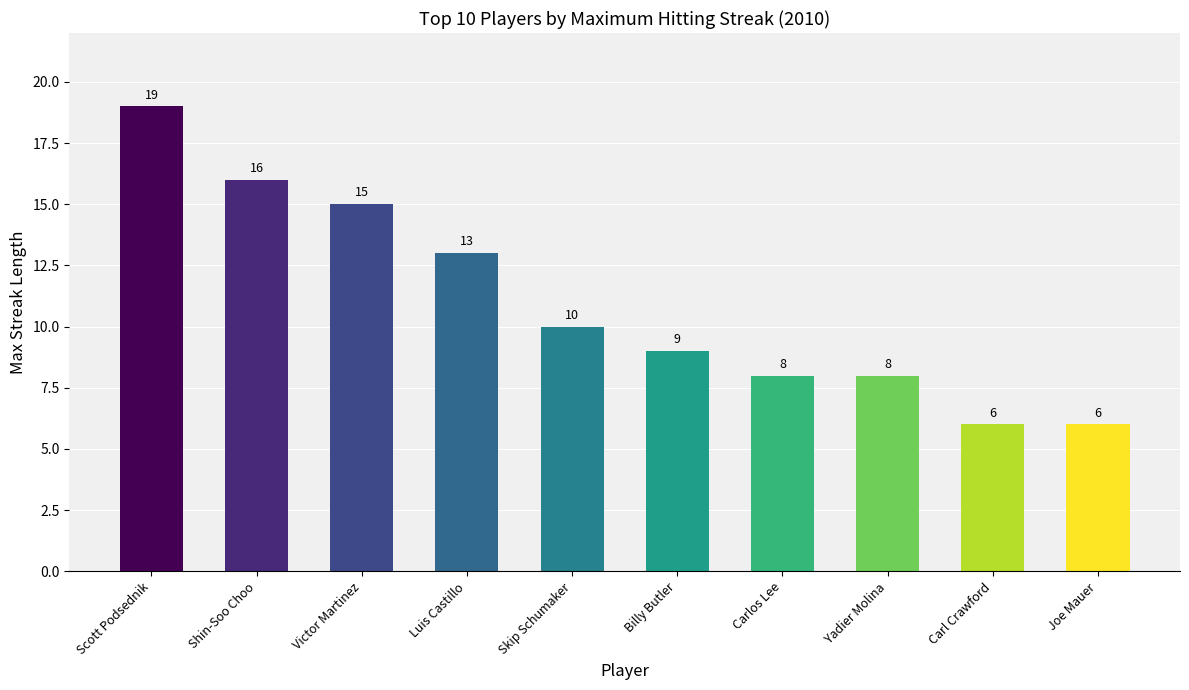

What value does the data have at Carlos Lee?

8